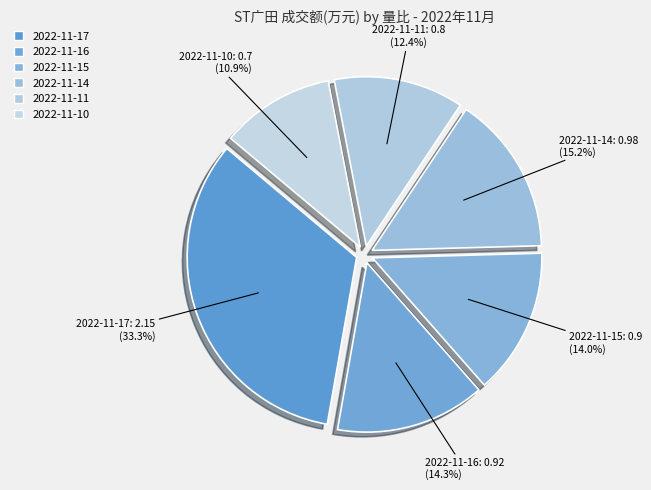

Count the number of slices in the pie.

6